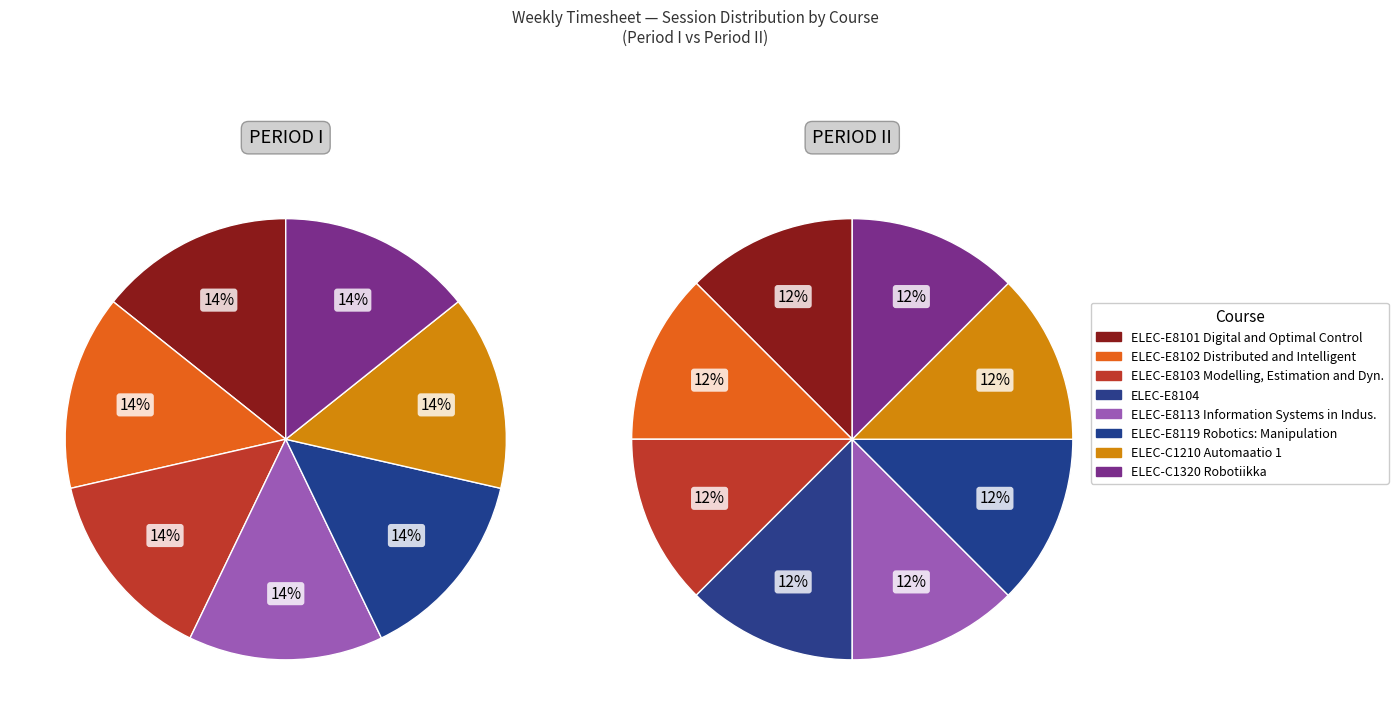

Which series has the largest range (max minus min)?

Period I